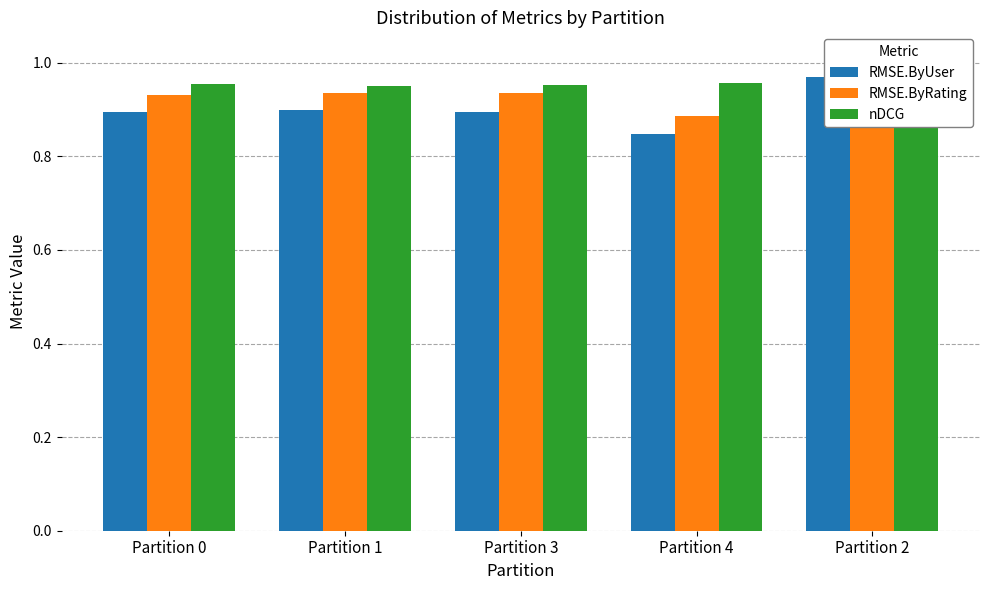

Rank the categories by RMSE.ByRating value from highest to lowest.

Partition 2, Partition 1, Partition 3, Partition 0, Partition 4